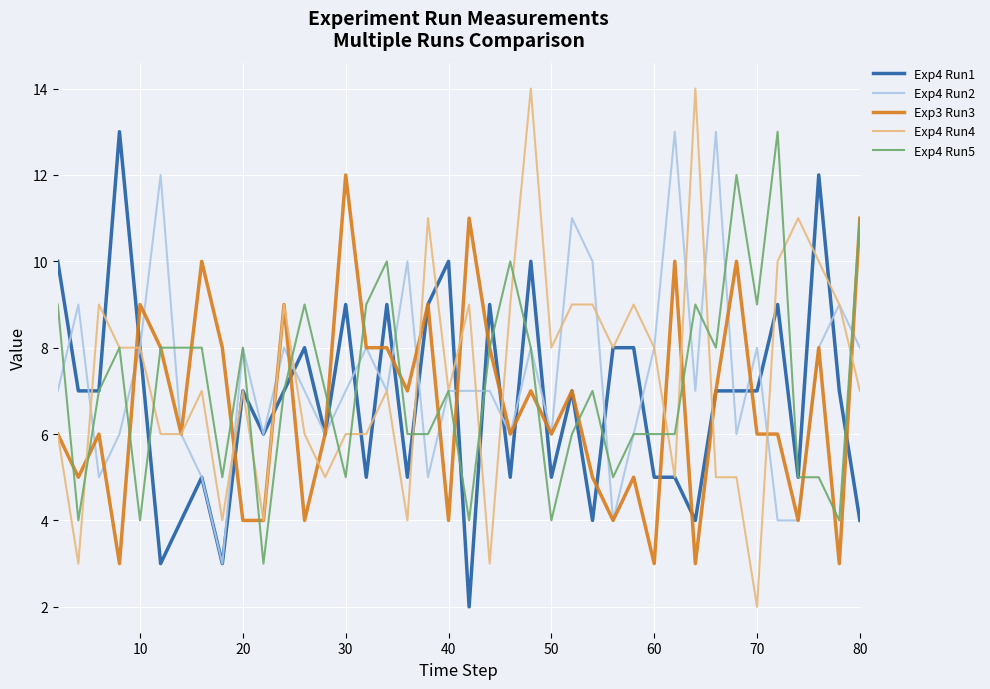

What is the greatest value displayed?

14